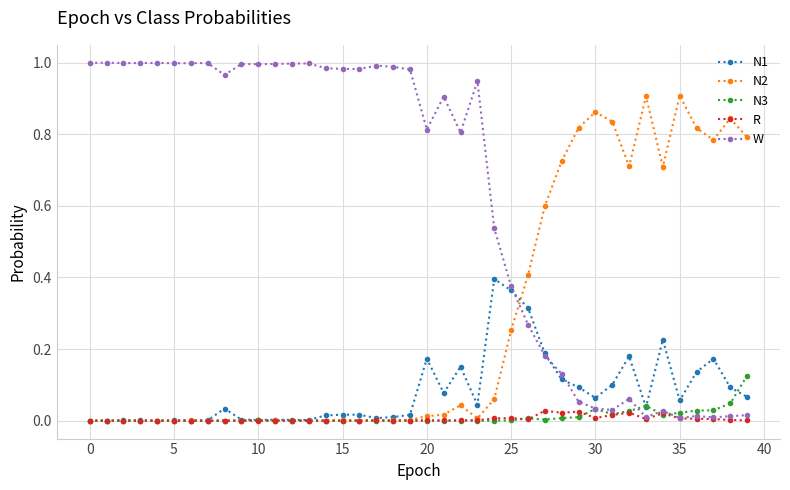

Which series has the largest total across all categories?

W